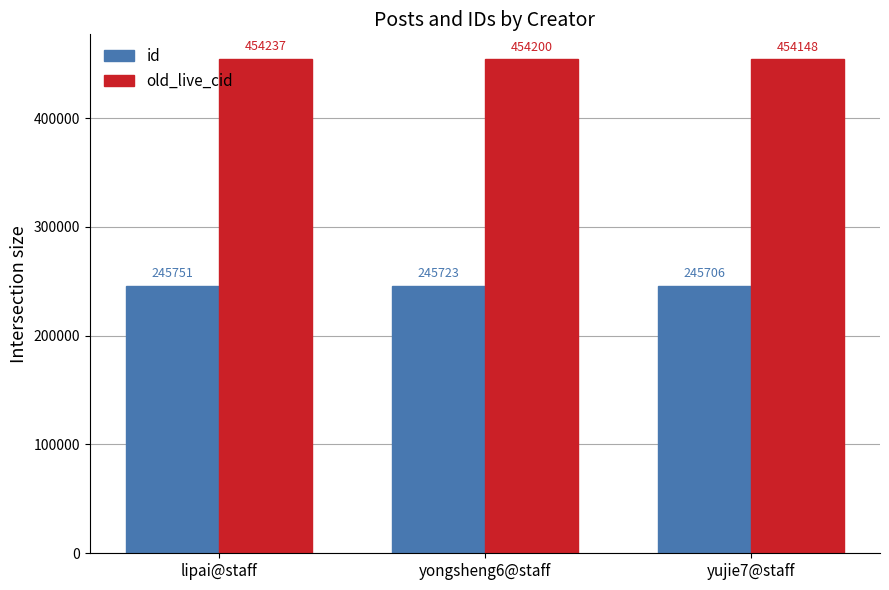

Where does the id series first go above 245723?

lipai@staff